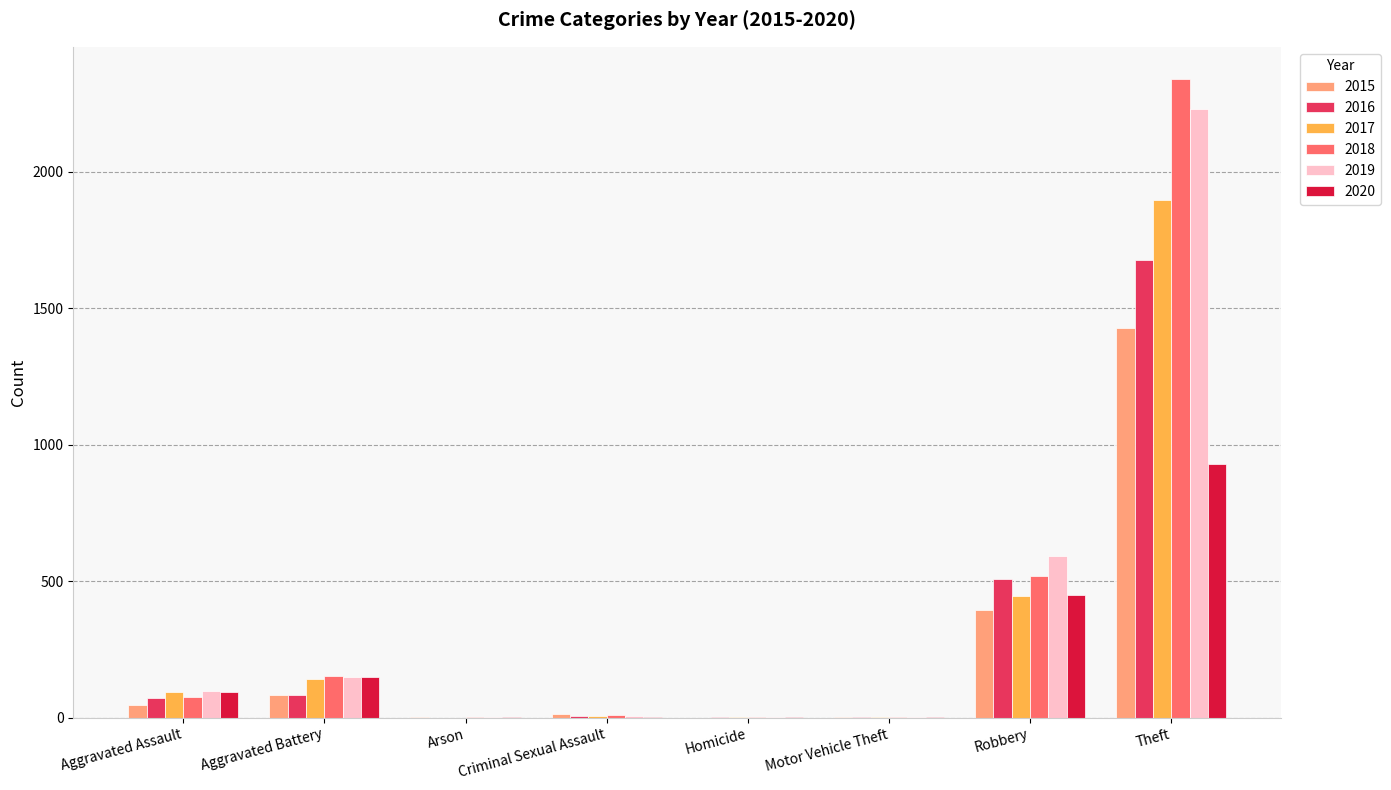

Are the bars grouped side by side (vs. stacked)?

Yes